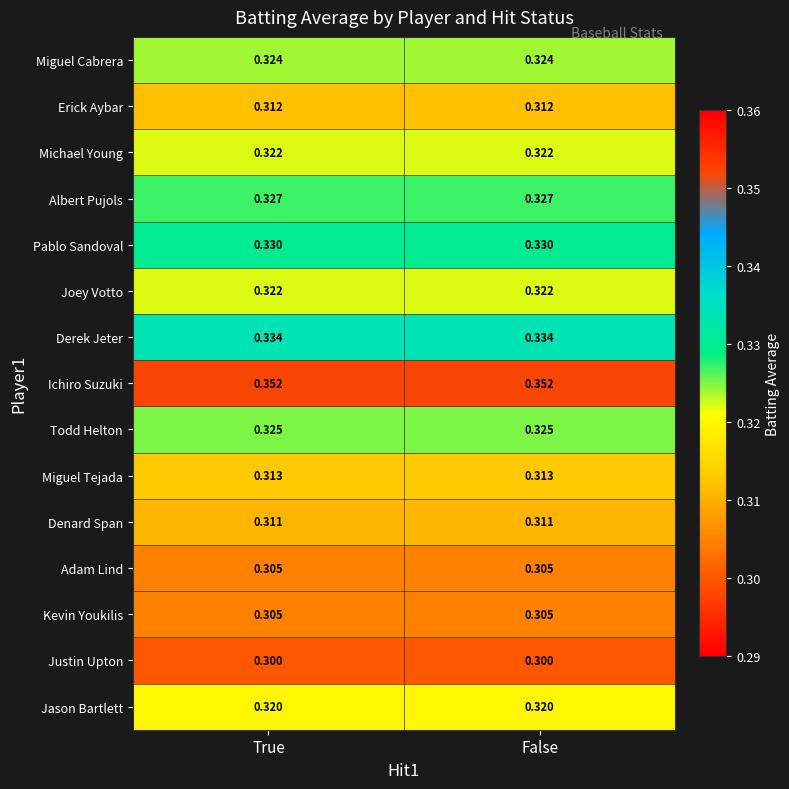

Which series has the largest total across all categories?

Ichiro Suzuki